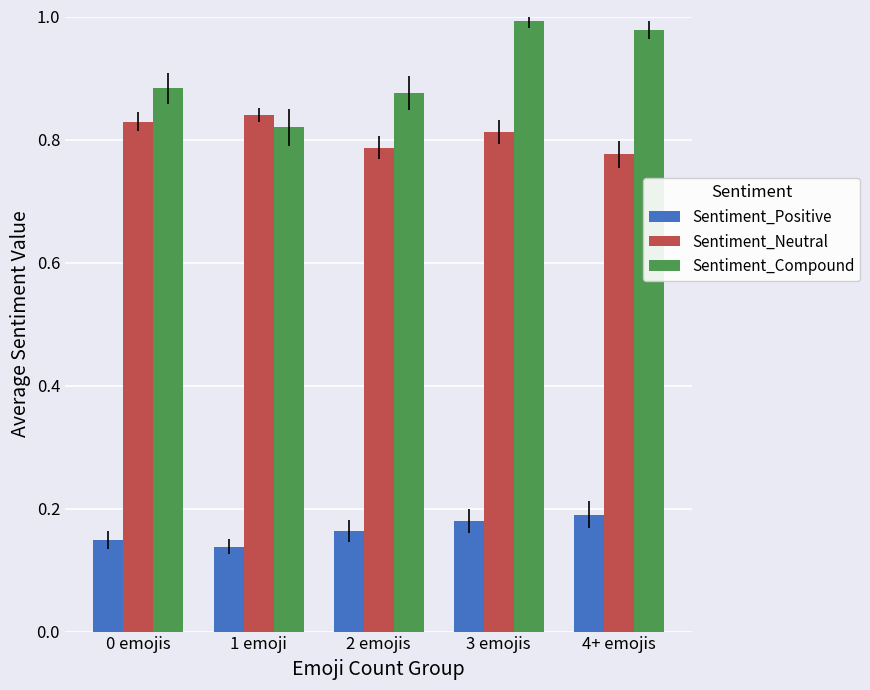

What are all the series names shown in the legend?

Sentiment_Positive, Sentiment_Neutral, Sentiment_Compound